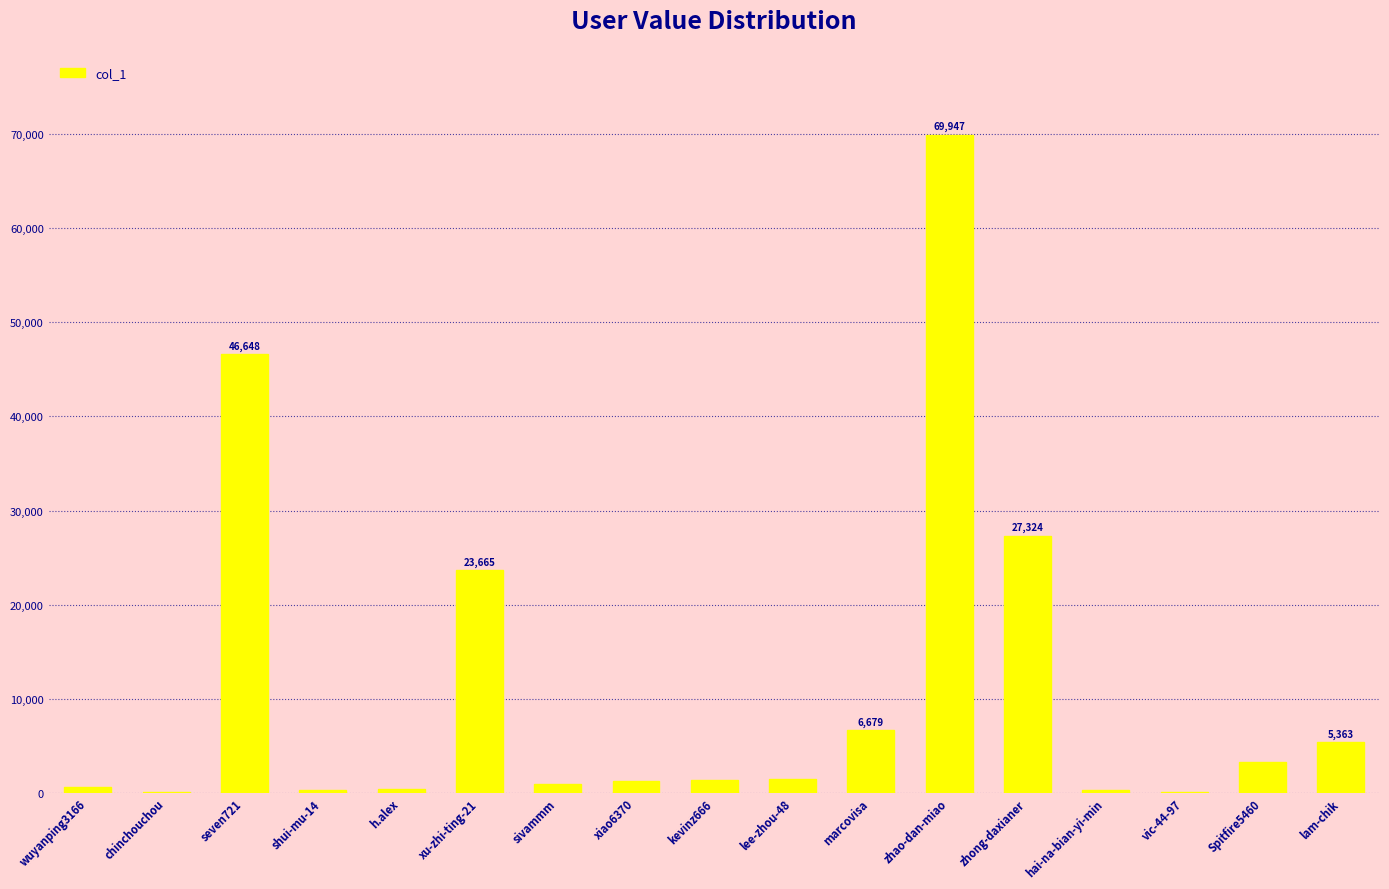

What is the change in value from kevinz666 to lee-zhou-48?

+46